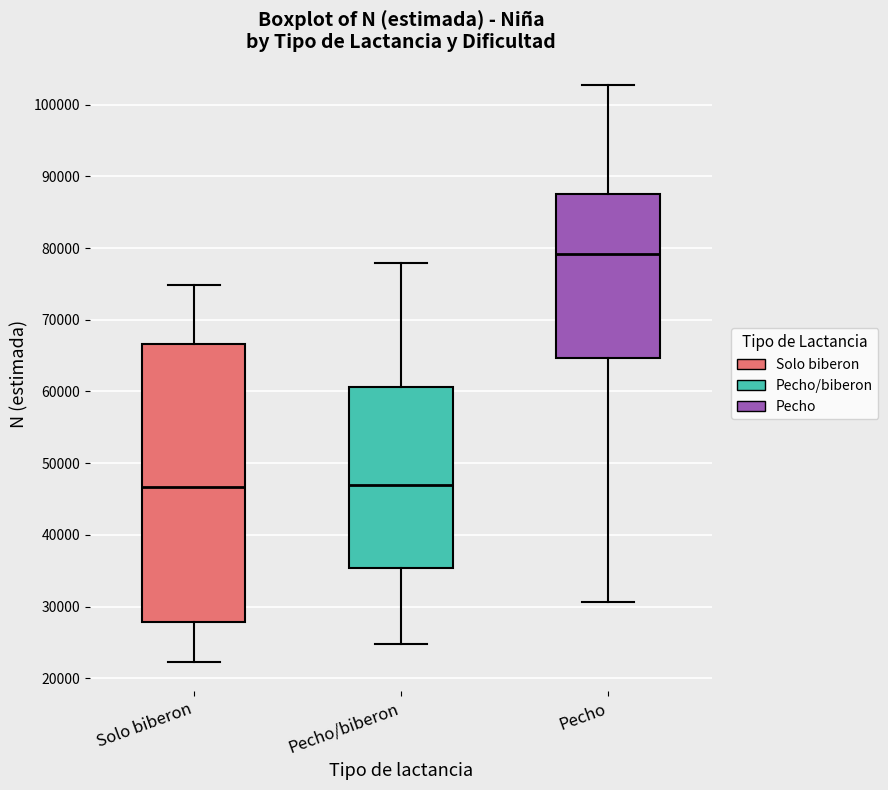

Reading left to right, read every box against the y-axis: the position of its median line, the range the box covers, and the ends of its whiskers. The values are not printed on the chart, so give them approximately, as read against the axis.

Solo biberon: median 47000, box 28000 to 67000, whiskers 22000 to 75000
Pecho/biberon: median 47000, box 35000 to 61000, whiskers 25000 to 78000
Pecho: median 79000, box 65000 to 87000, whiskers 31000 to 103000